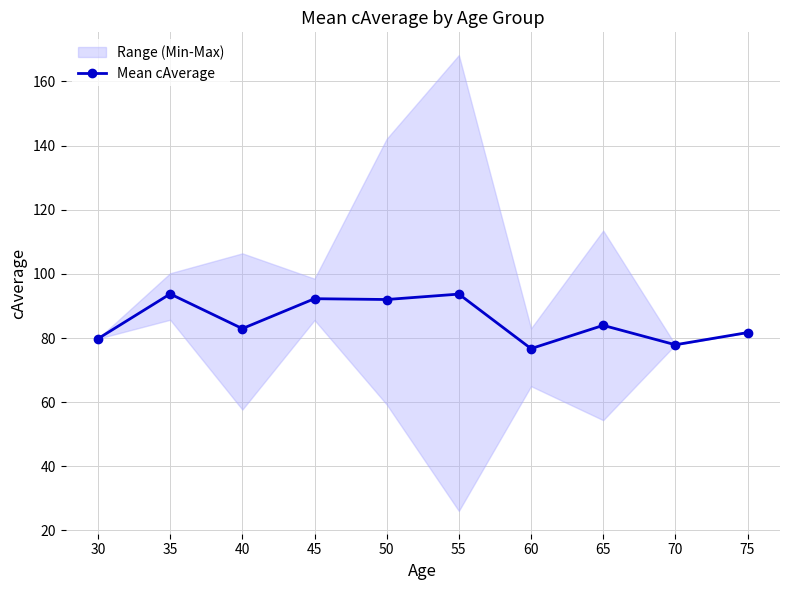

At which category does Mean cAverage reach its first local peak?

35